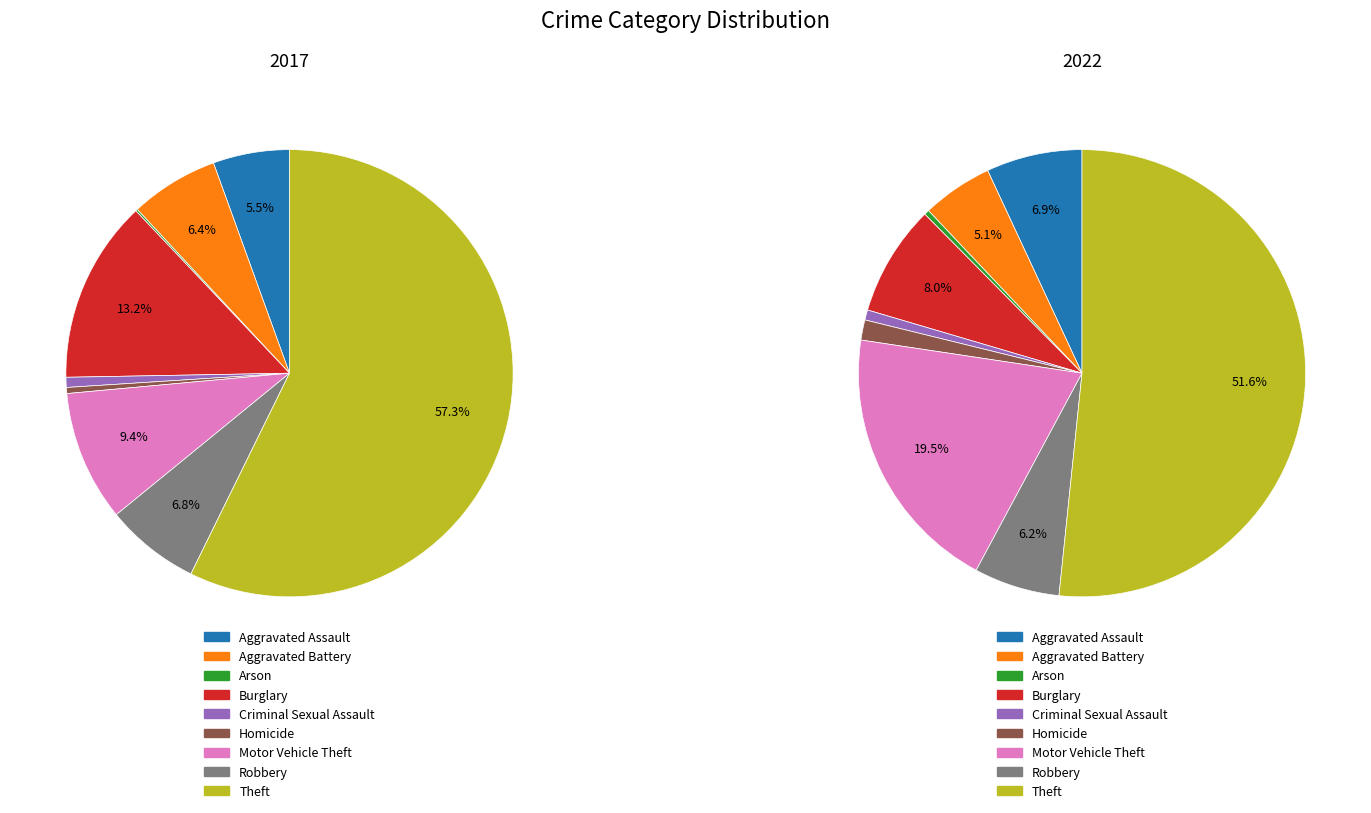

To the nearest percent, what percentage of the pie is 8?

52%